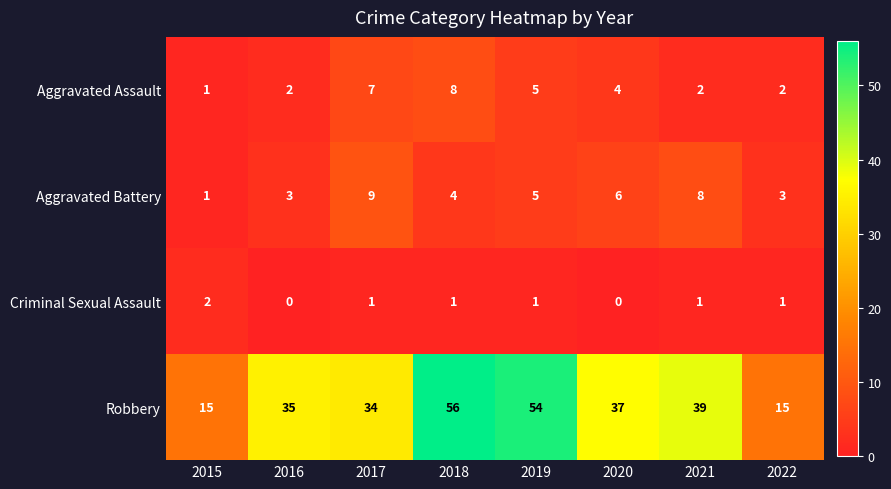

Is it true that Robbery equals 34 at 2017?

True